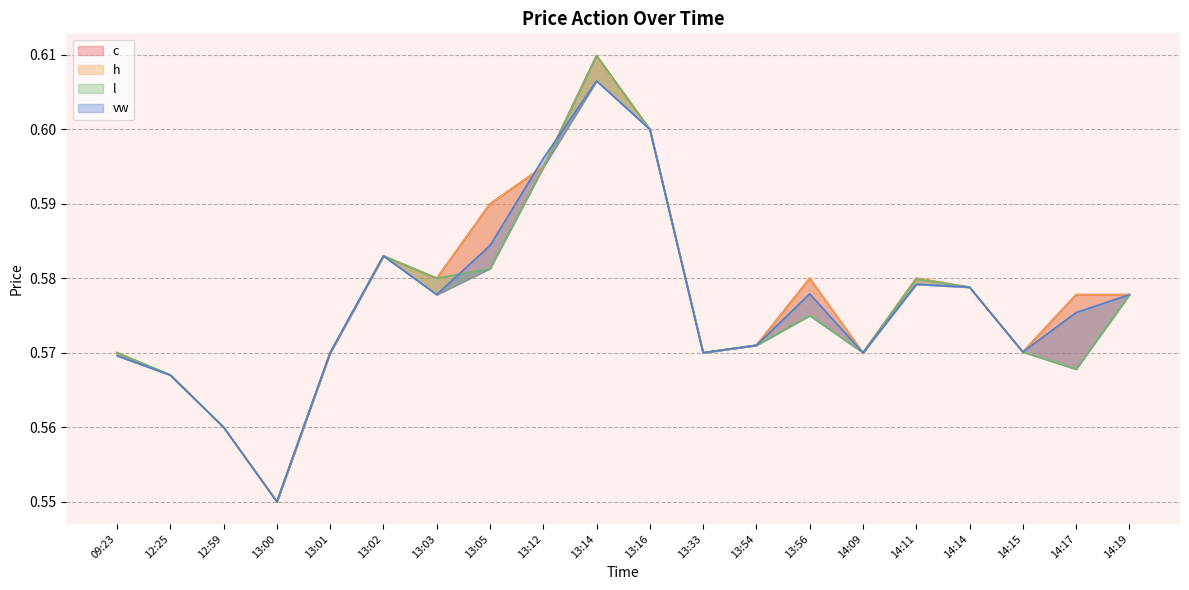

What are all the series names shown in the legend?

c, h, l, vw